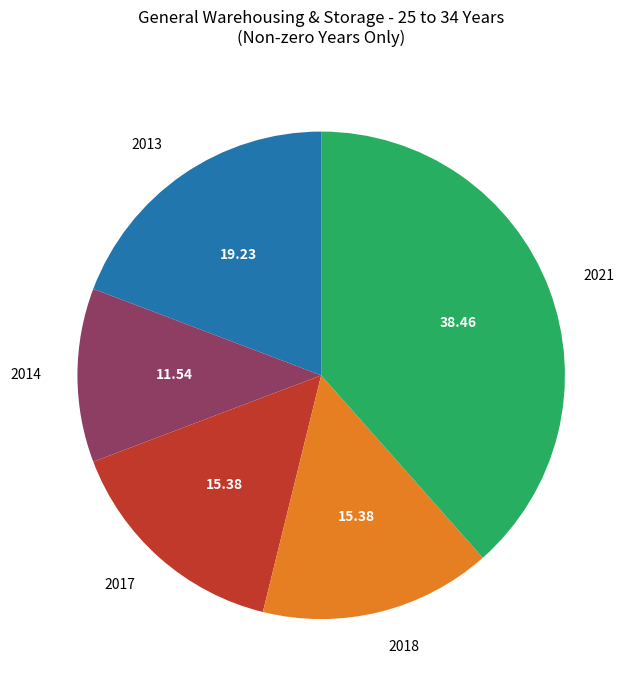

How many slices are in this pie chart?

5